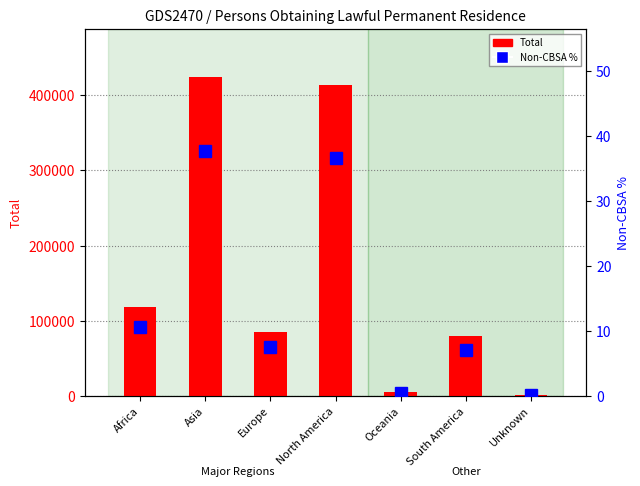

Is the value of percentile rank within the sample at Africa greater than the value of Total at North America?

No